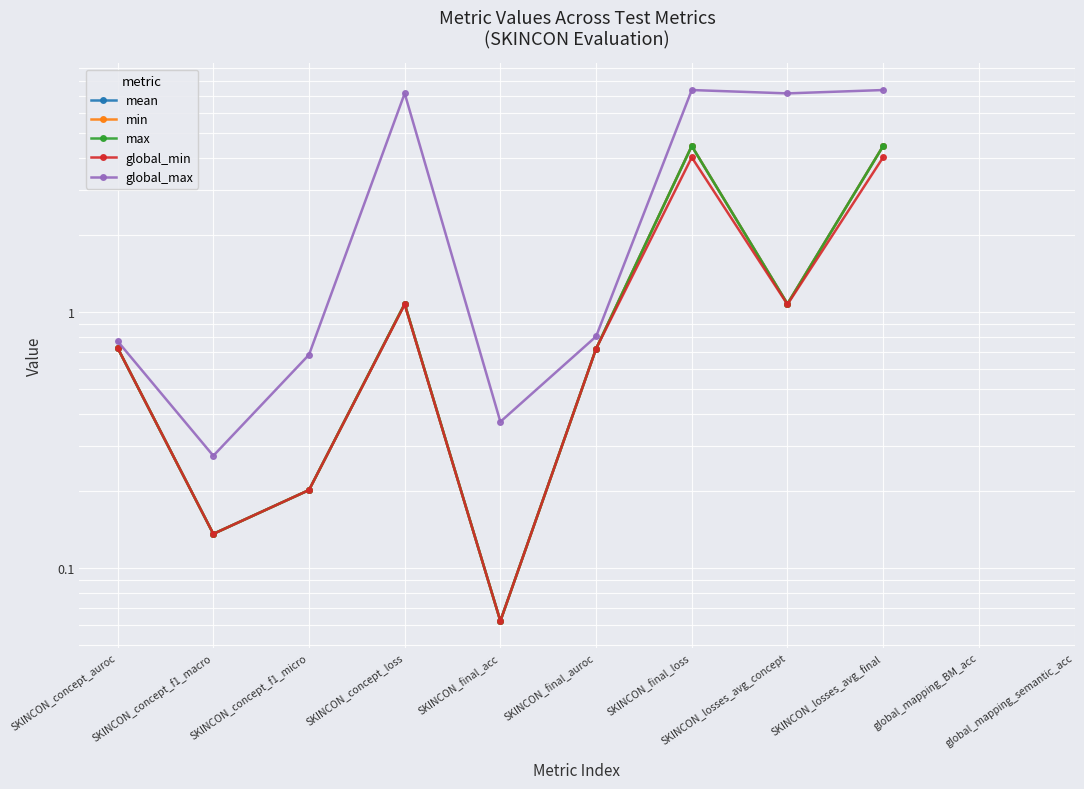

Where is mean nearest to the value 2?

SKINCON_concept_loss